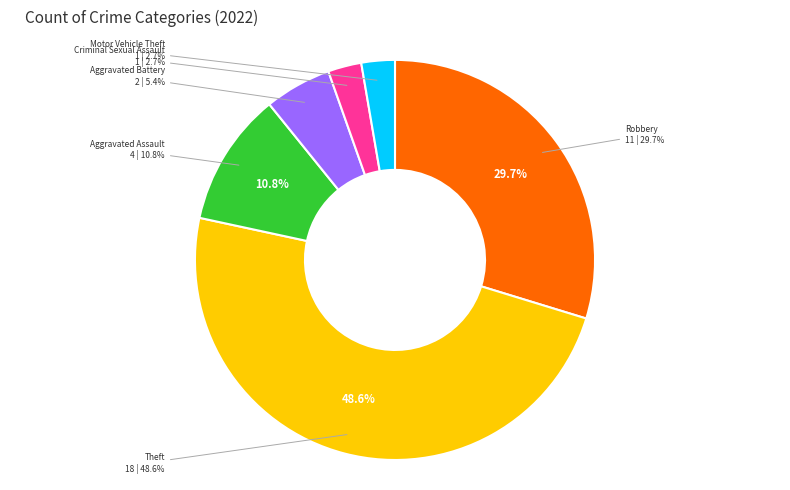

Is Aggravated Battery the majority of the pie?

No